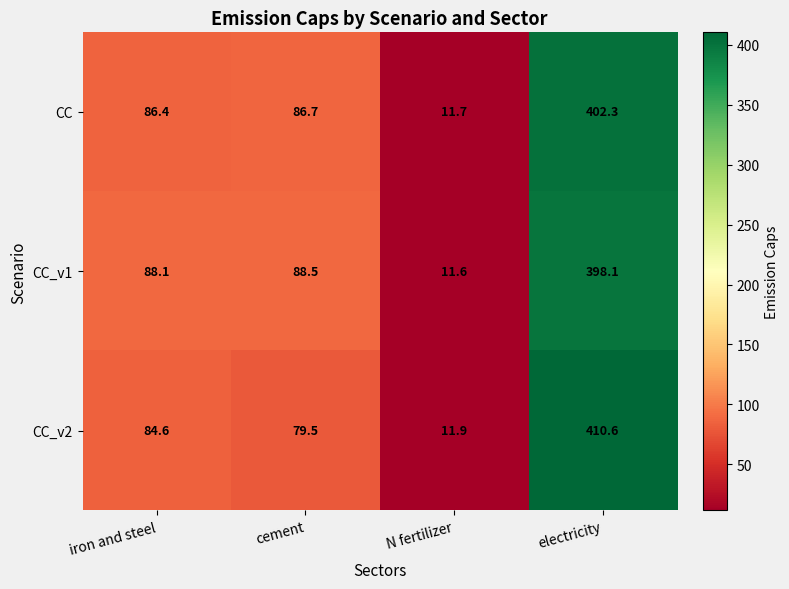

What is the difference between the CC_v2 values at cement and N fertilizer?

67.6